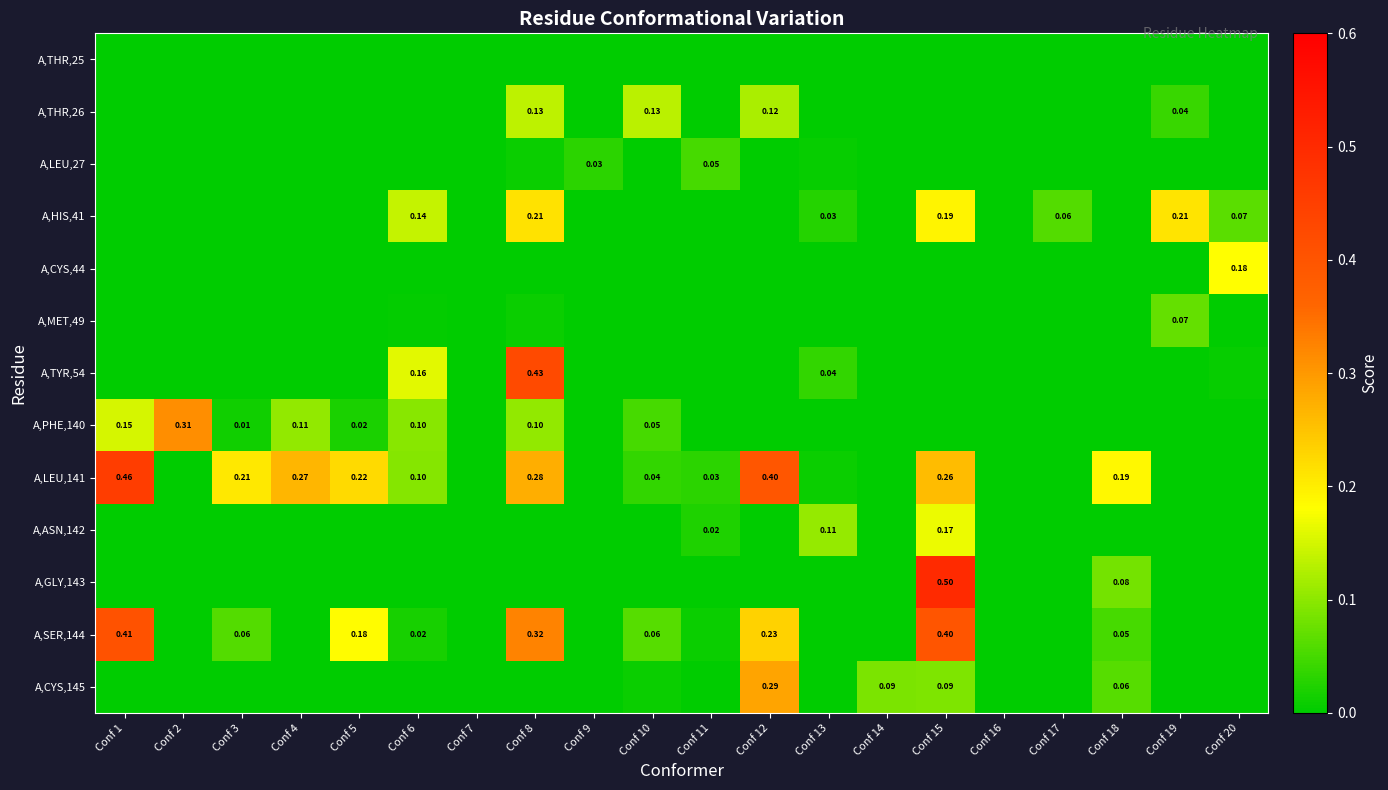

Which category has the highest value across all series?

Conf 15